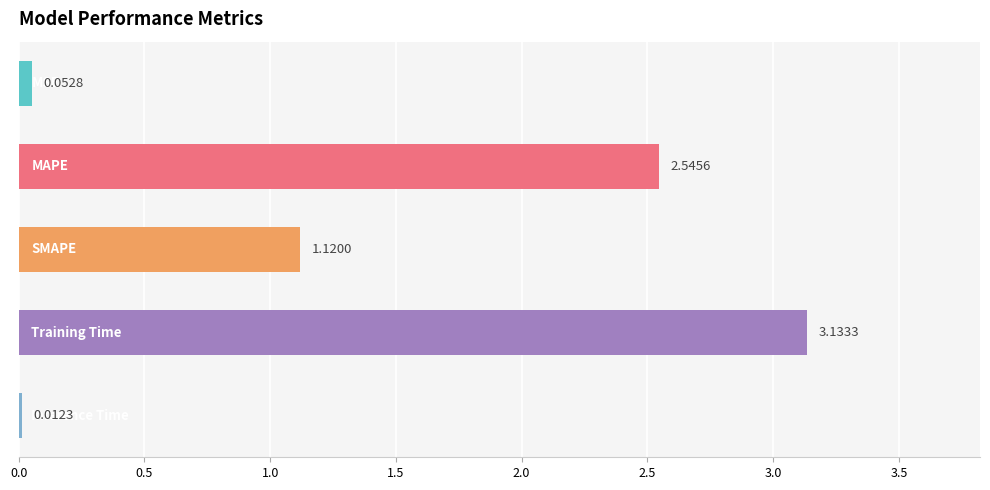

What is the sum of all values?

6.9